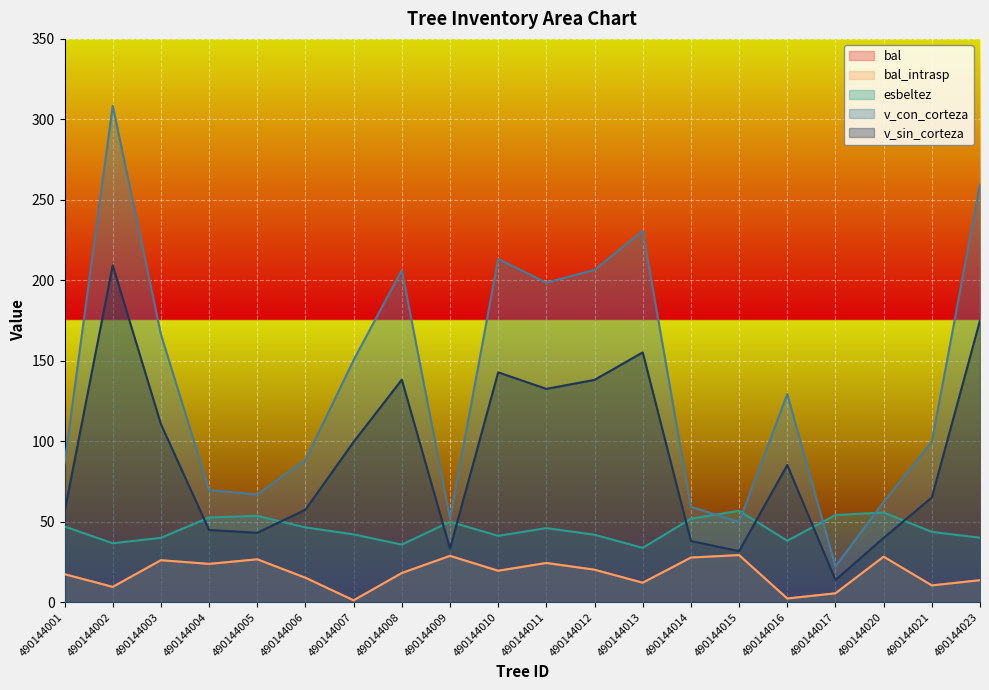

Which category has the lowest value in the v_con_corteza series?

490144017